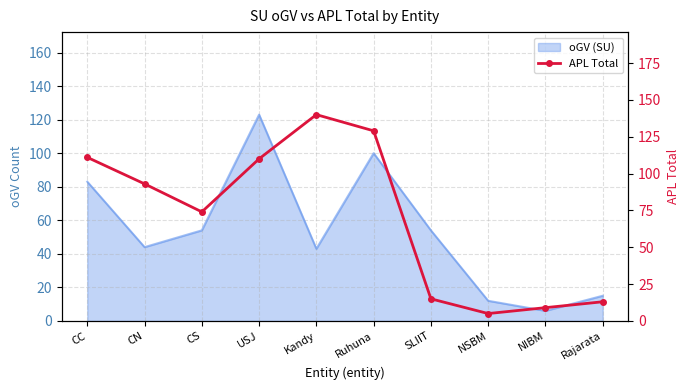

Reading left to right, extract all data points from this chart.

111	93	74	110	140	129	15	5	9	13